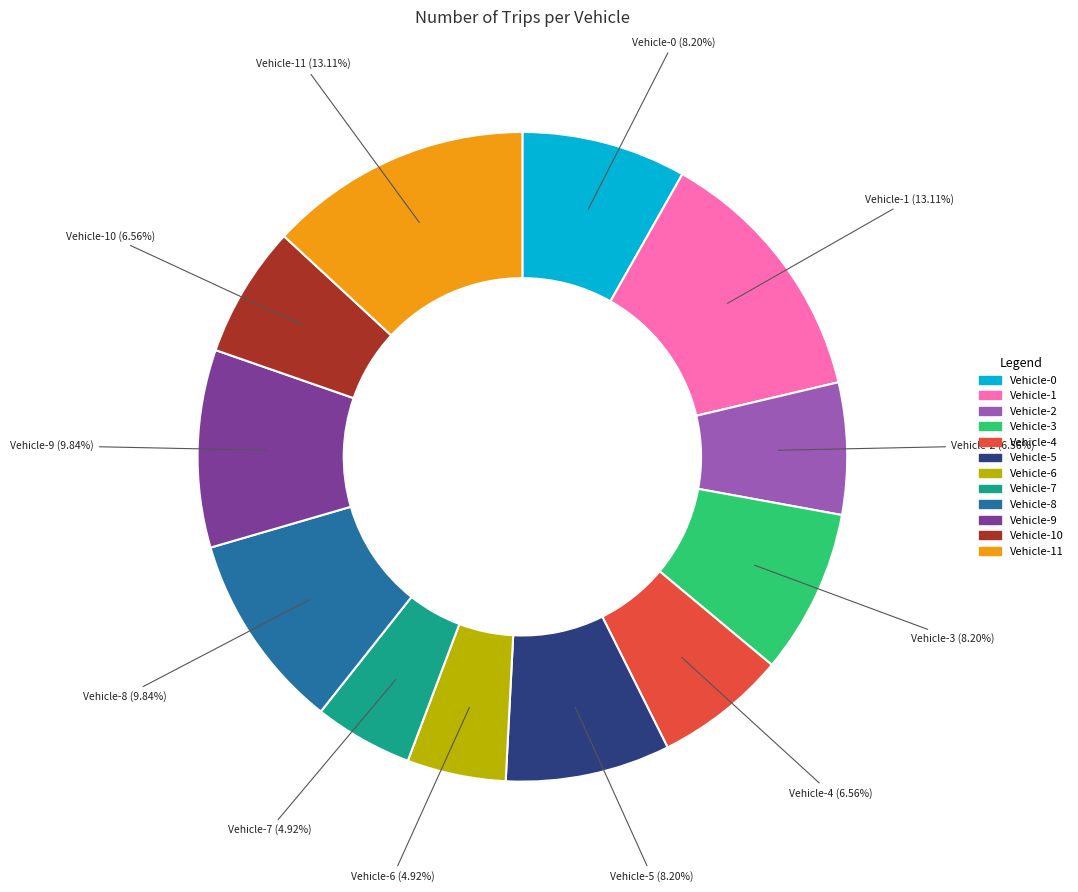

Is there a majority slice in this chart?

No